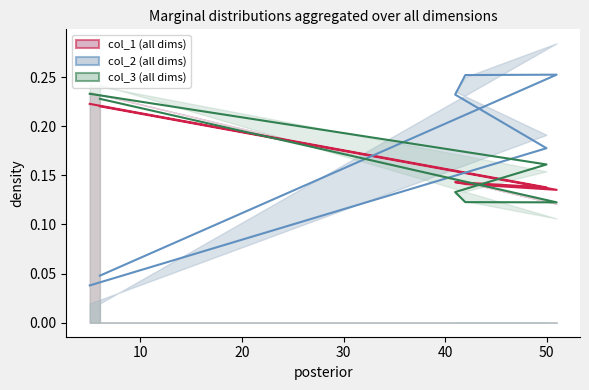

At which label does col_1 reach its peak?

5